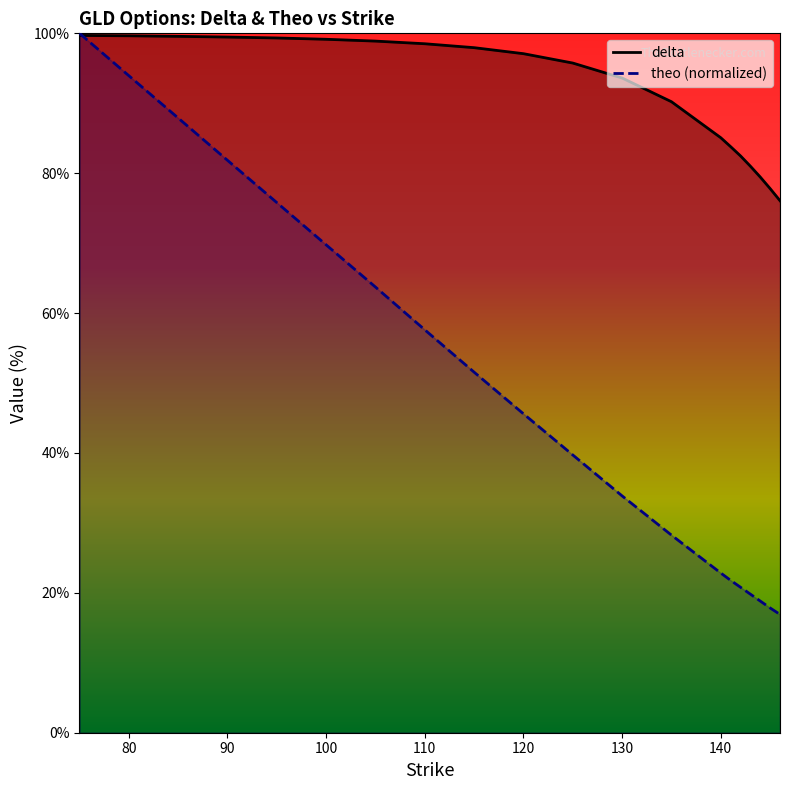

True or false: theo and delta intersect in this chart.

True